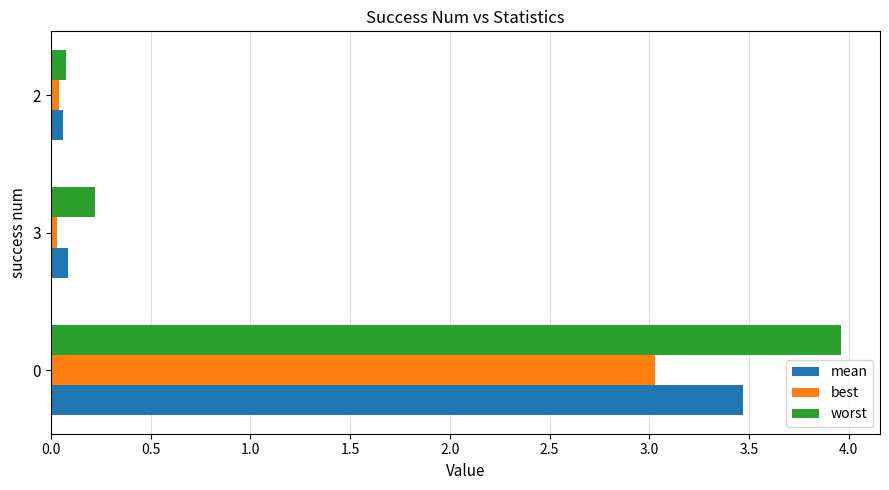

Count the number of data series in this chart.

3